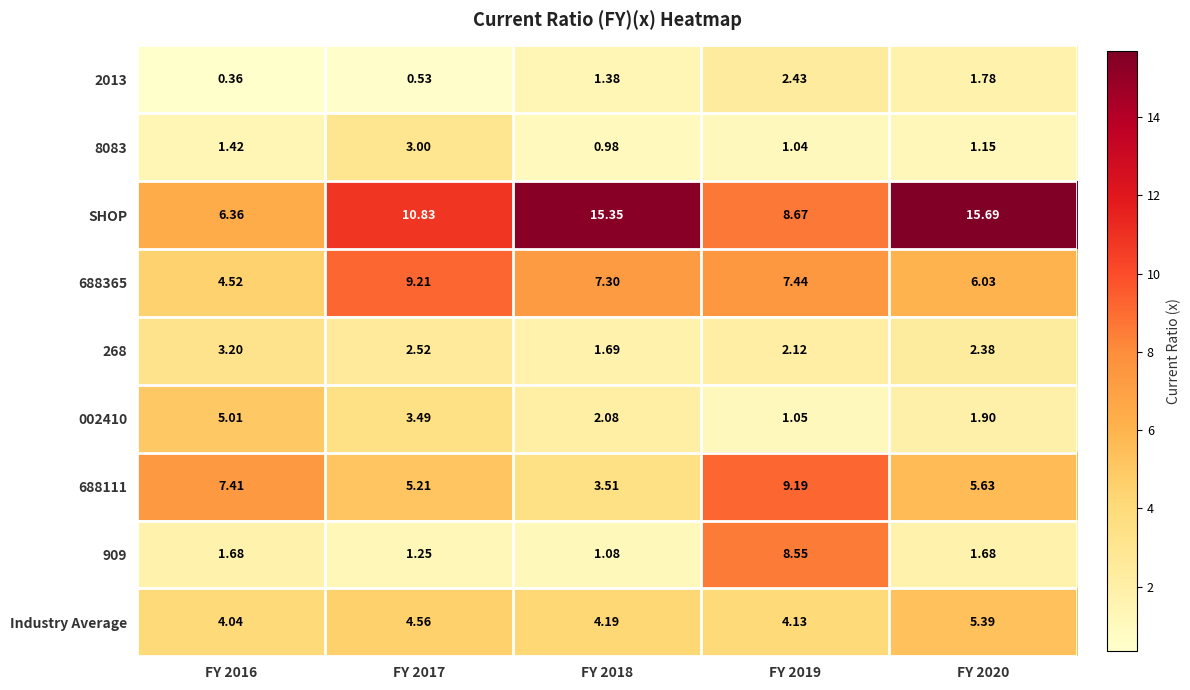

Which series changed the most between FY 2017 and FY 2020?

SHOP